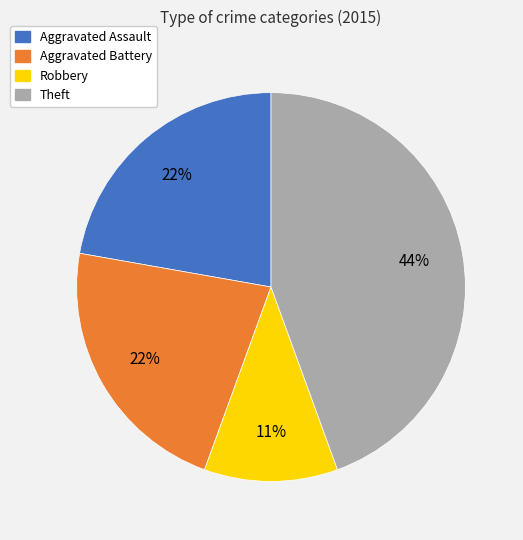

Combined, do Robbery and Theft account for over 50%?

Yes